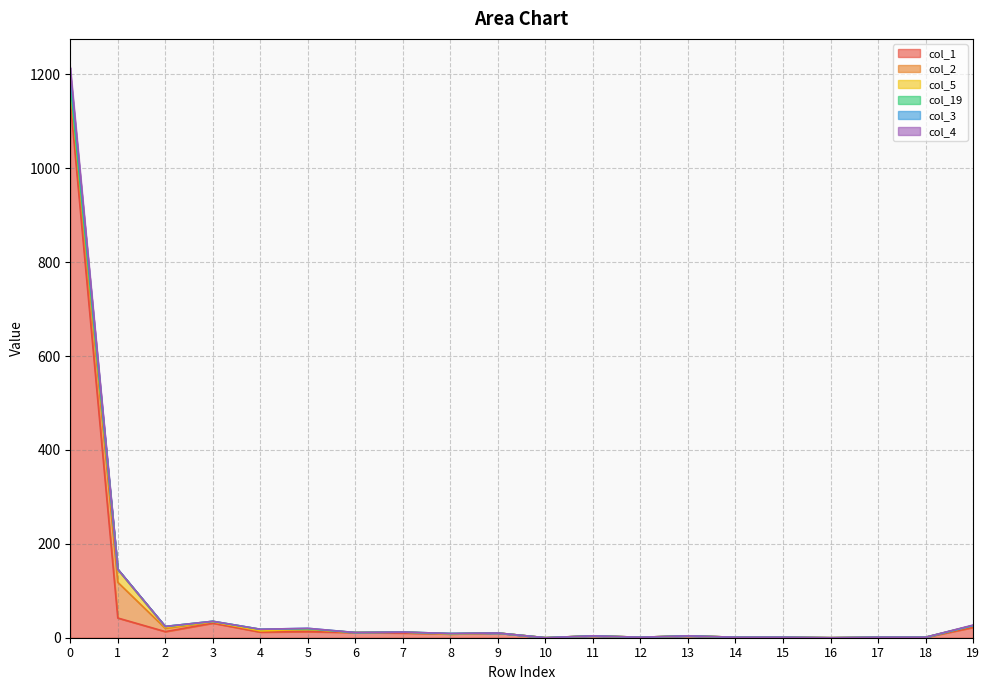

List the labels in order of col_4 value, smallest first.

10, 16, 12, 14, 15, 17, 18, 11, 13, 8, 9, 6, 7, 4, 5, 2, 19, 3, 1, 0